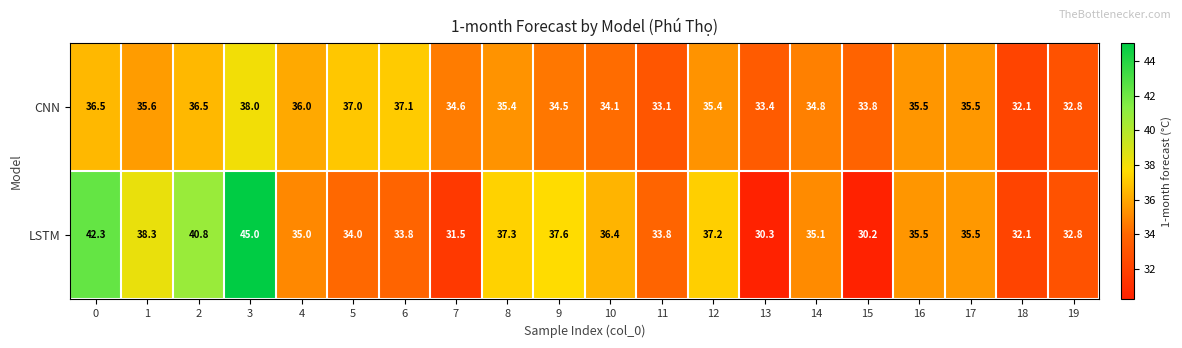

What is the difference between the highest and lowest values at 5?

3.0